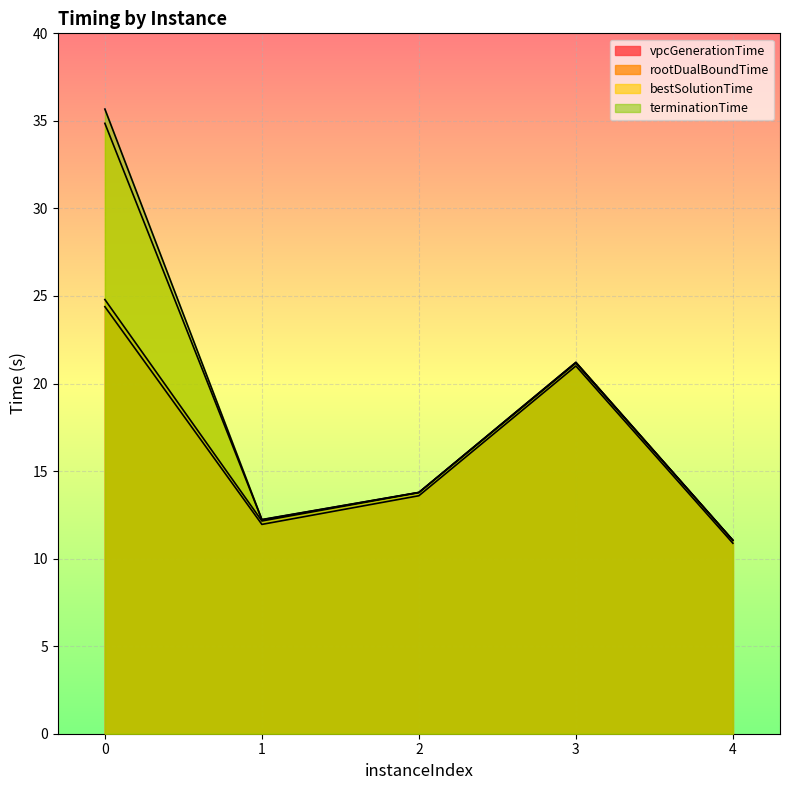

Does the chart display data point markers on the line(s)?

No